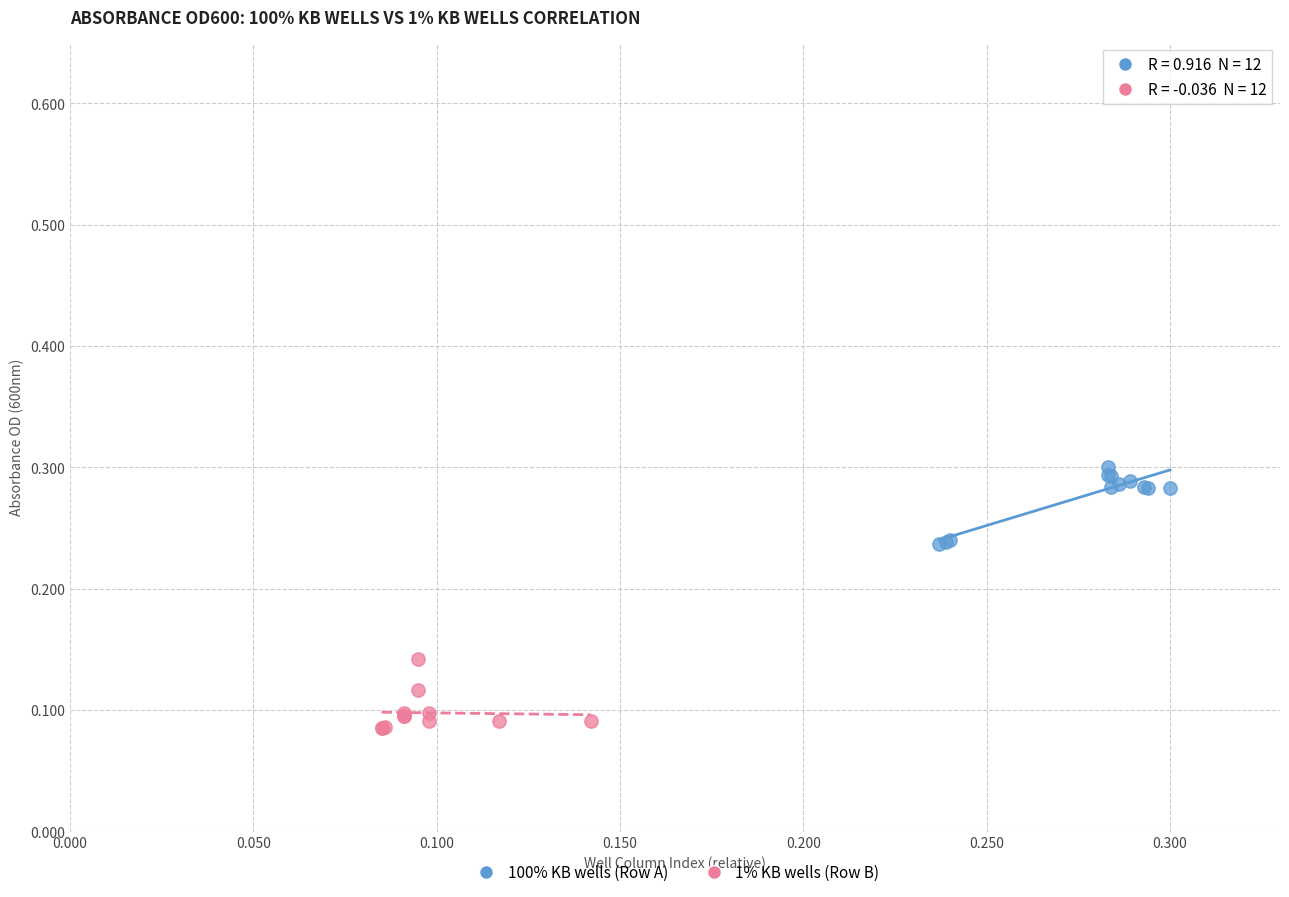

Which series contains the highest Y value?

100% KB wells (Row A)